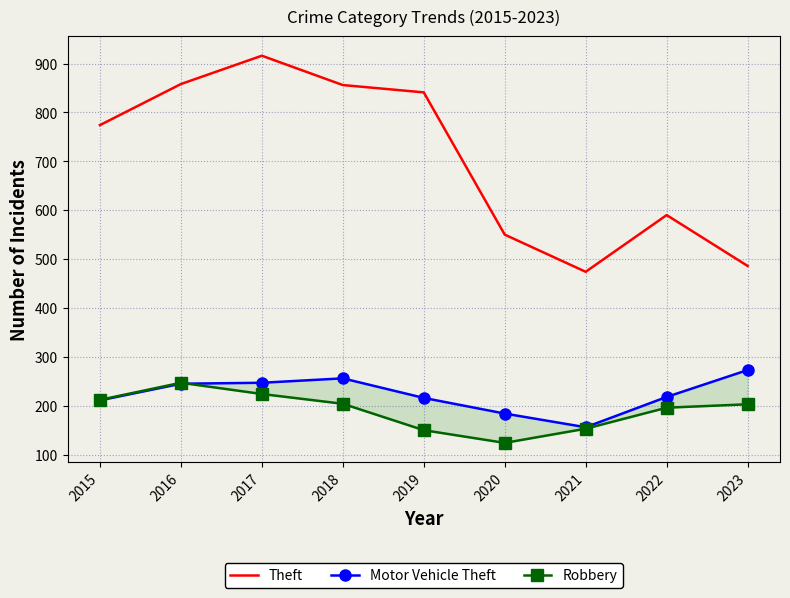

True or false: Motor Vehicle Theft and Robbery intersect in this chart.

True